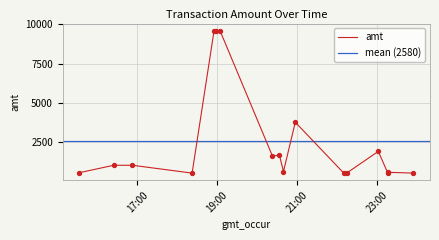

What is the change in value from 2023-09-15 18:55:23 to 2023-09-15 20:22:59?

-8008.0